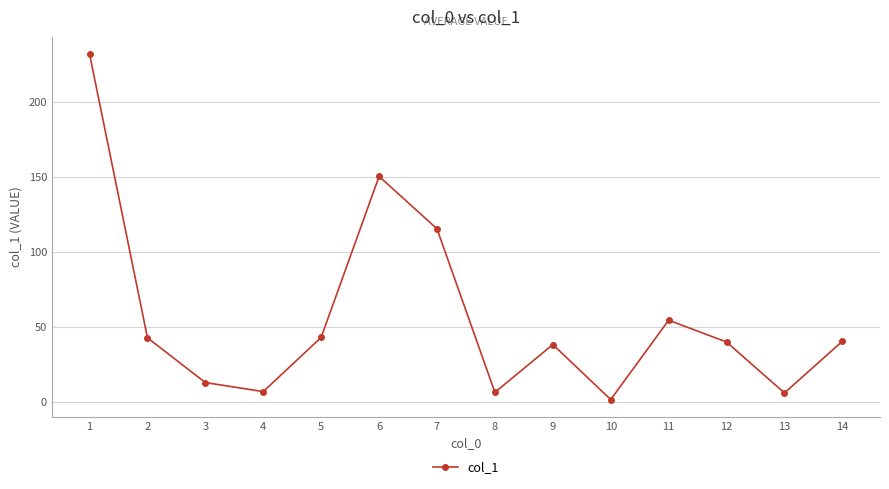

True or false: the data shows 13.1 at 3.

True